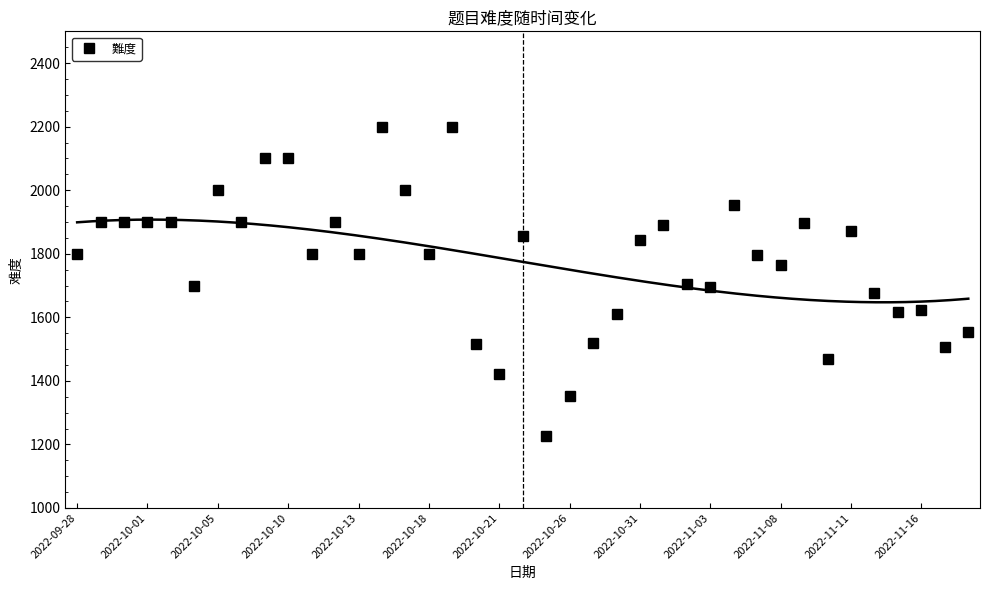

True or false: 難度 has a value of 2711 at 2022-10-31.

False